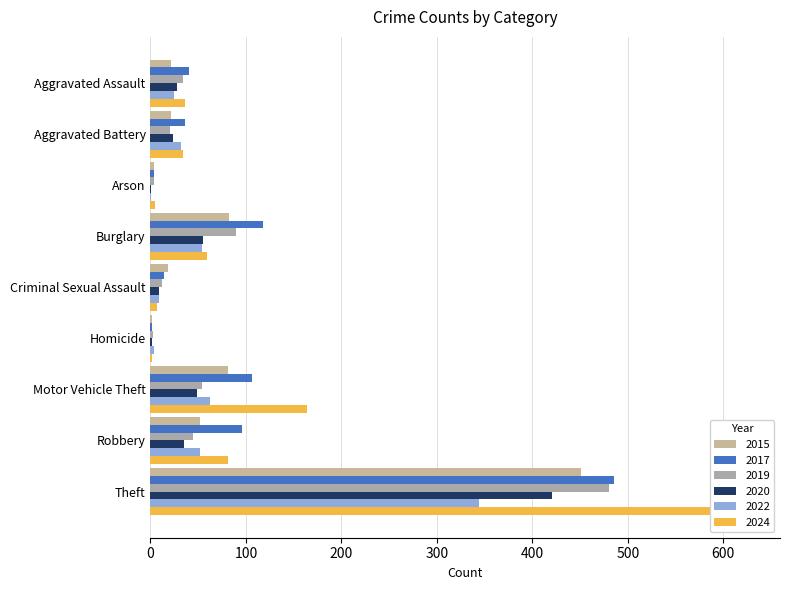

What is the label of the 5th bar from the left?

Criminal Sexual Assault